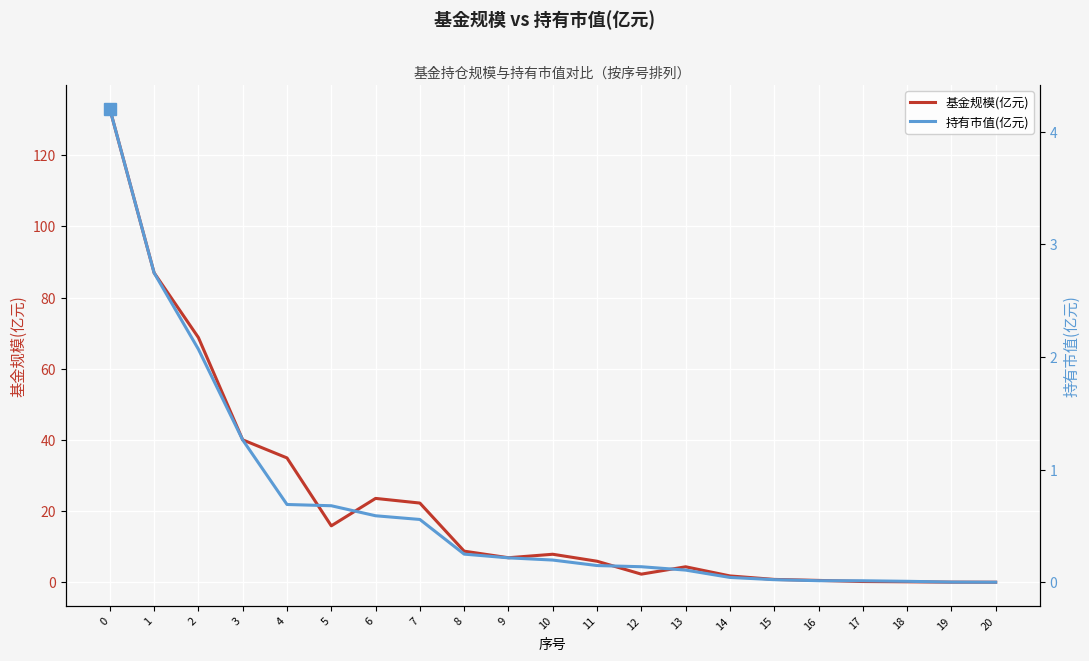

What is the difference between the maximum and minimum values in the 基金规模(亿元) series?

133.0